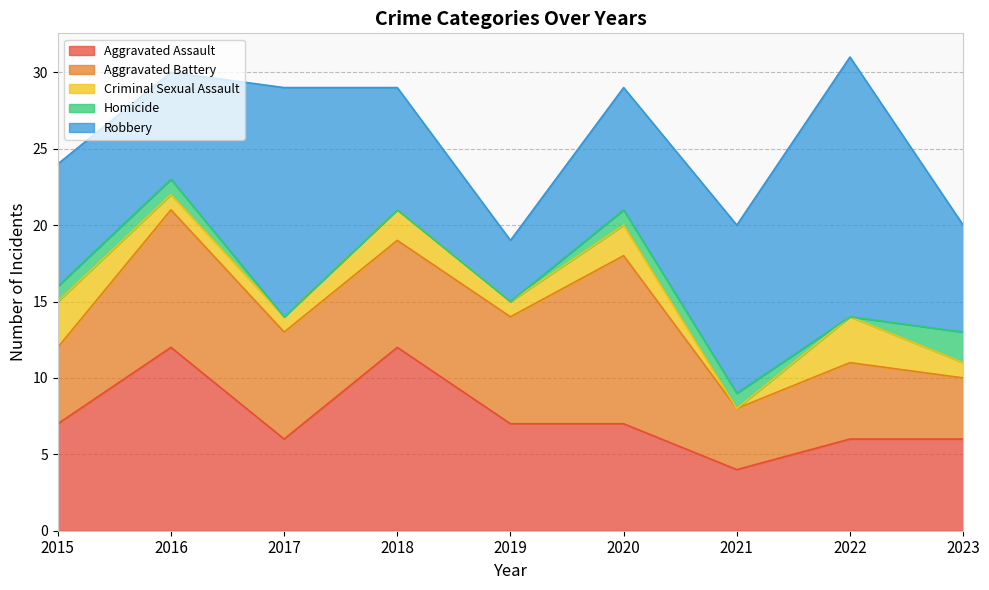

How many lines are shown in the chart?

5